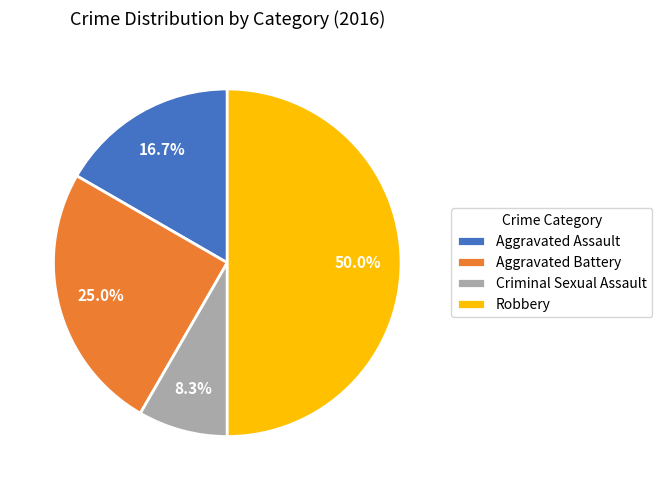

What percentage is NOT represented by Criminal Sexual Assault?

91.7%